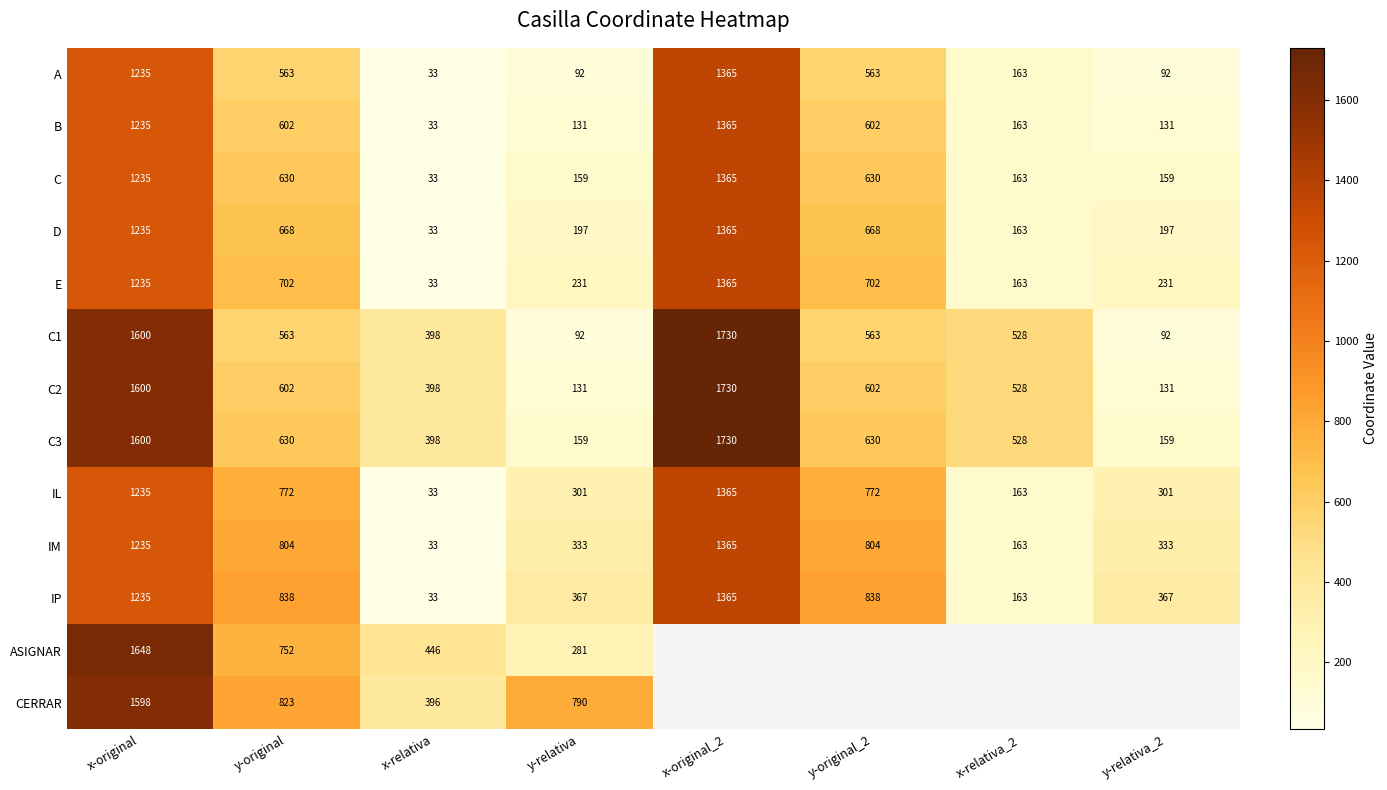

What is the maximum value for IP?

1365